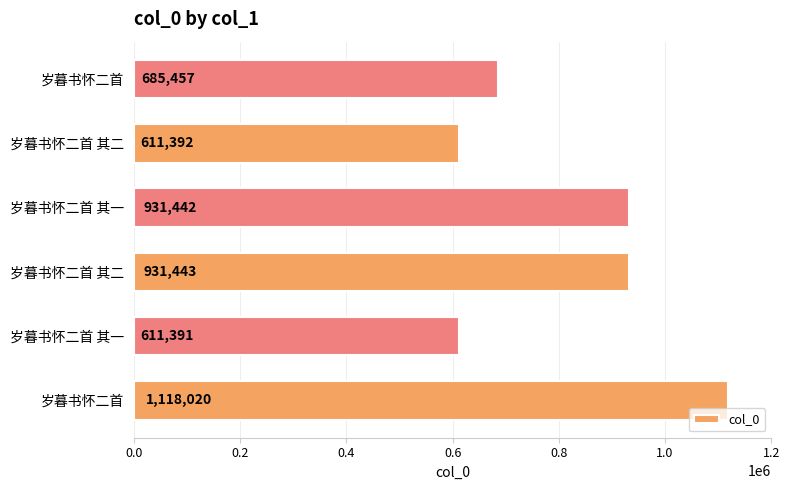

Does the chart contain any negative values?

No